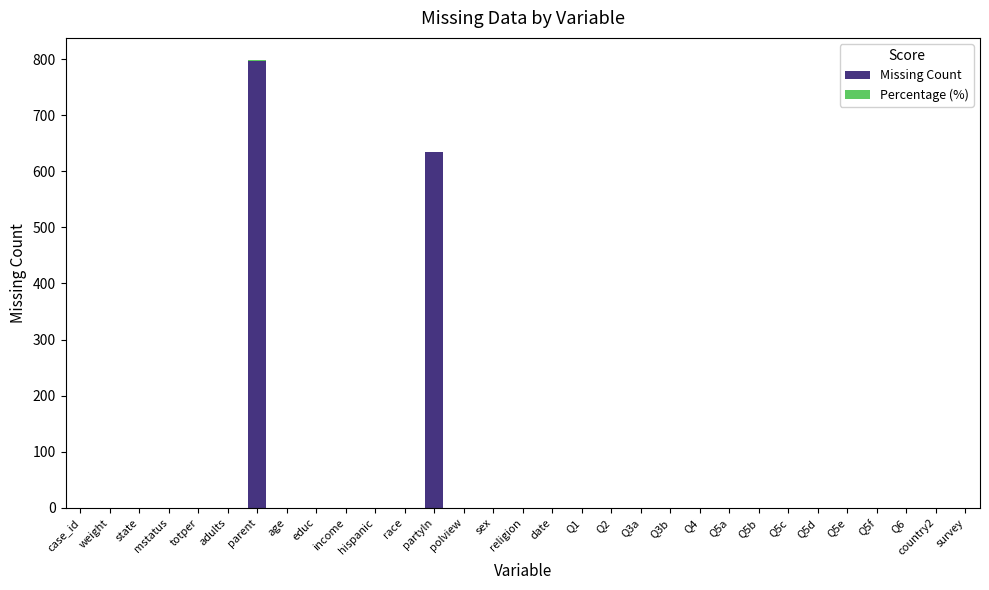

At which label does Missing Count reach its peak?

parent